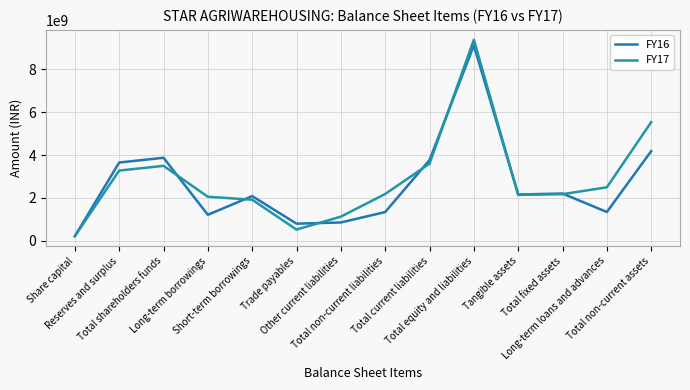

True or false: FY16 and FY17 intersect in this chart.

True